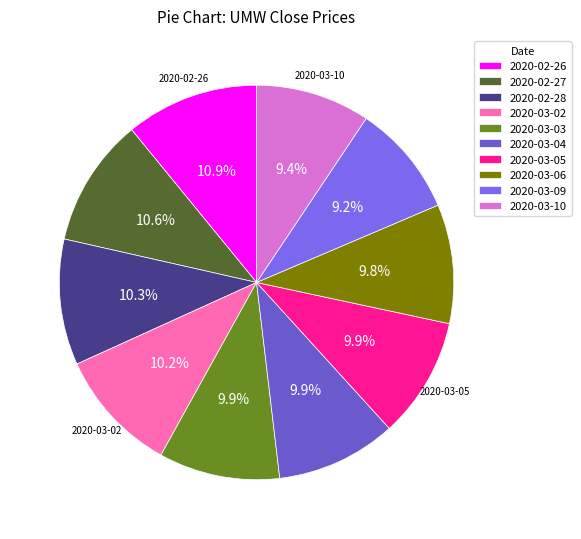

Is there any slice that represents more than half of the pie?

No